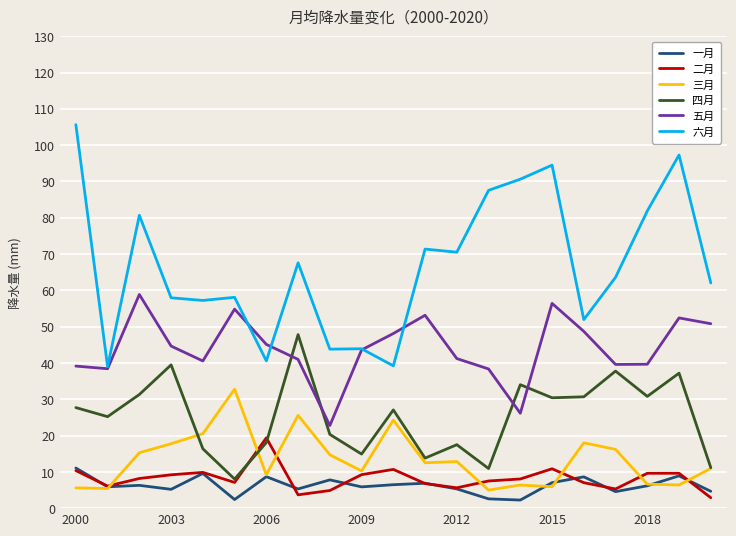

What are all the series names shown in the legend?

一月, 二月, 三月, 四月, 五月, 六月